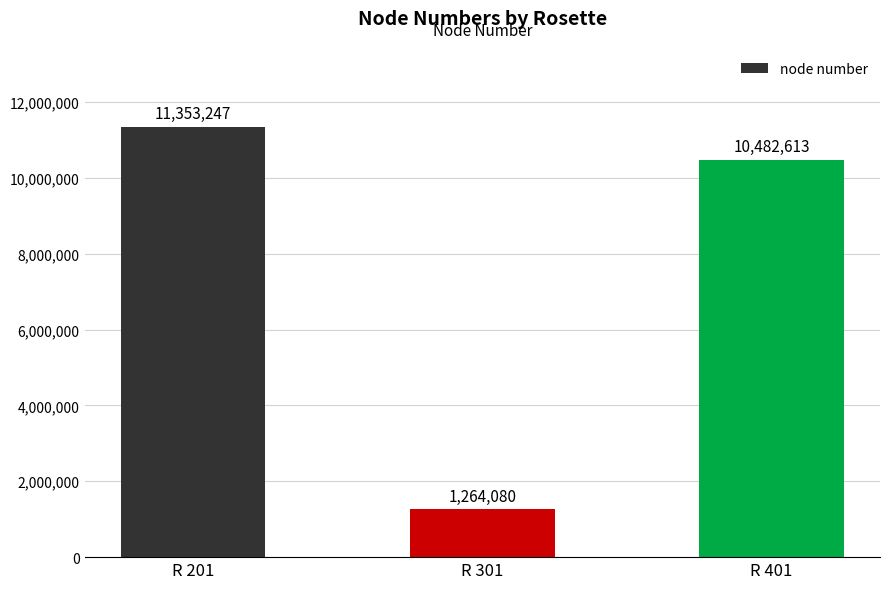

Rank the categories by value from lowest to highest.

R 301, R 401, R 201